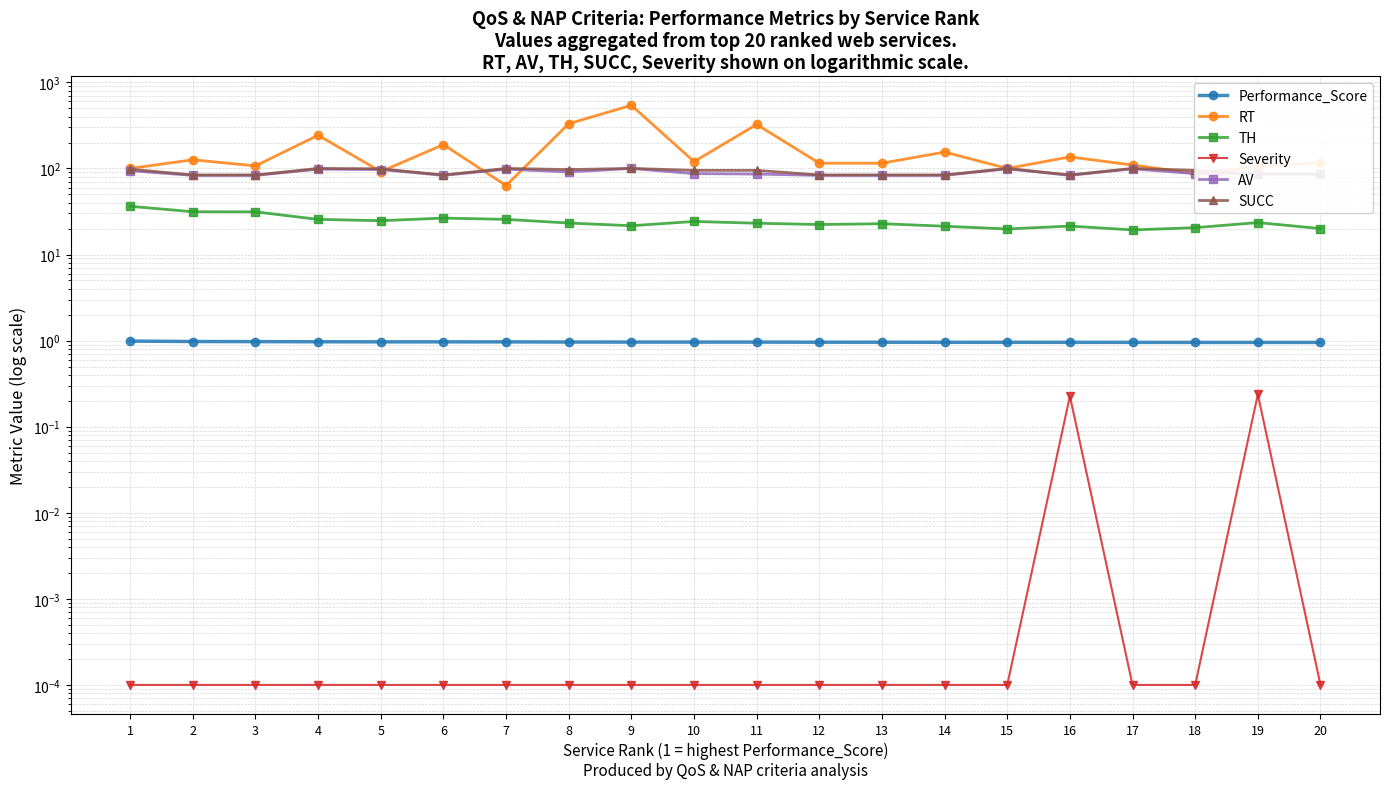

True or false: TH and AV cross at least once.

False